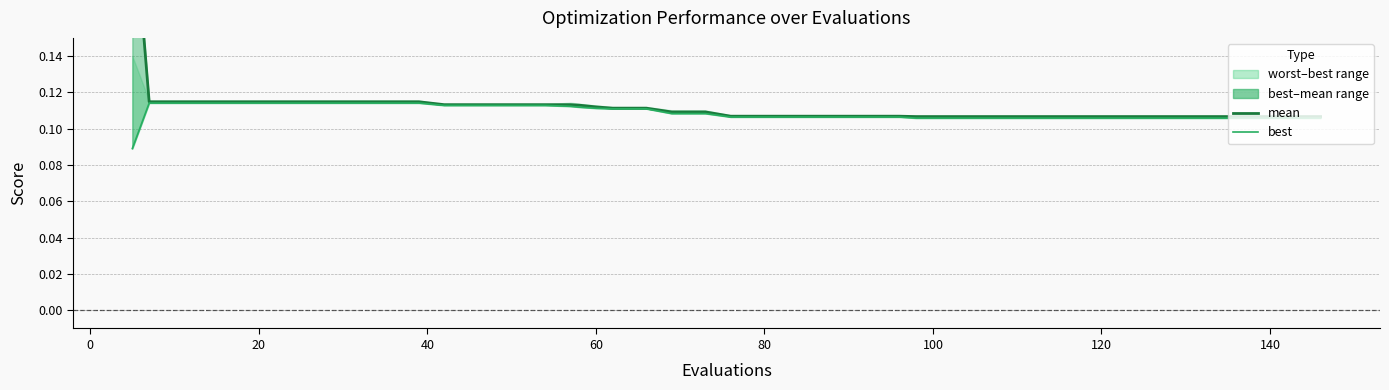

Count the number of categories in the chart.

40